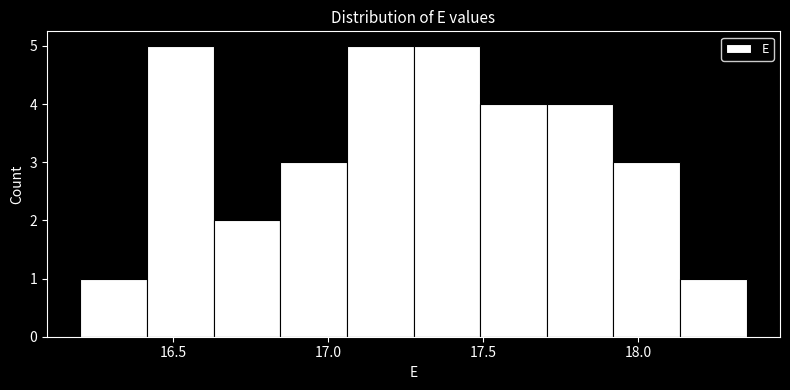

What is the height of the bar covering 16.415 to 16.630 on the x-axis? Neither the bar edges nor the heights are printed on the chart, so give them approximately, as read against the axes.

5